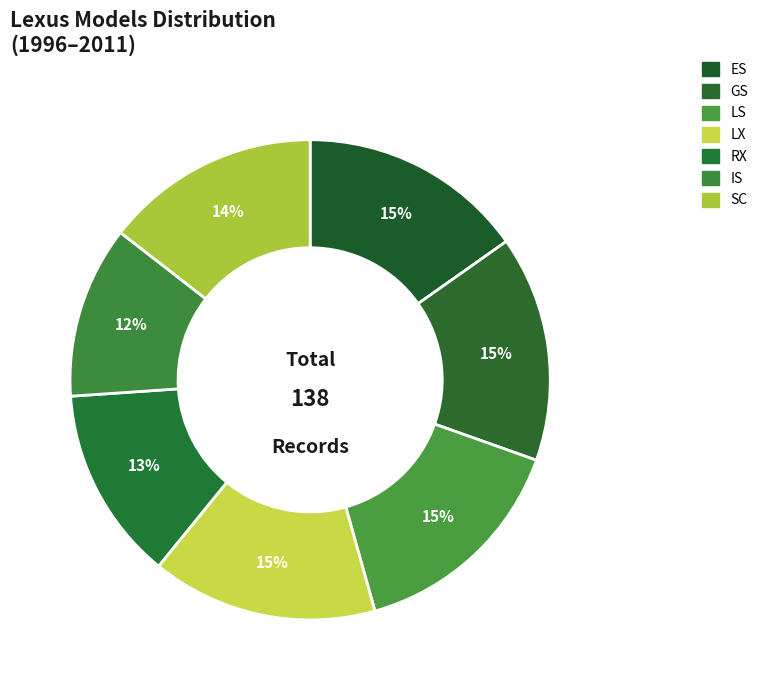

Count the number of slices in the pie.

7